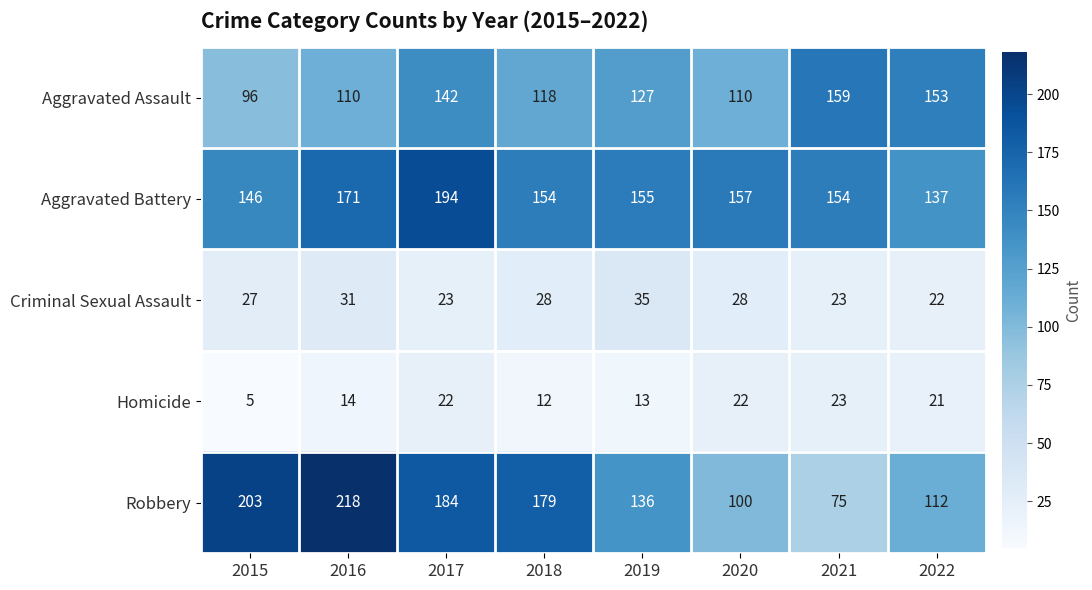

The value of Robbery at 2020 is 31. True or false?

False